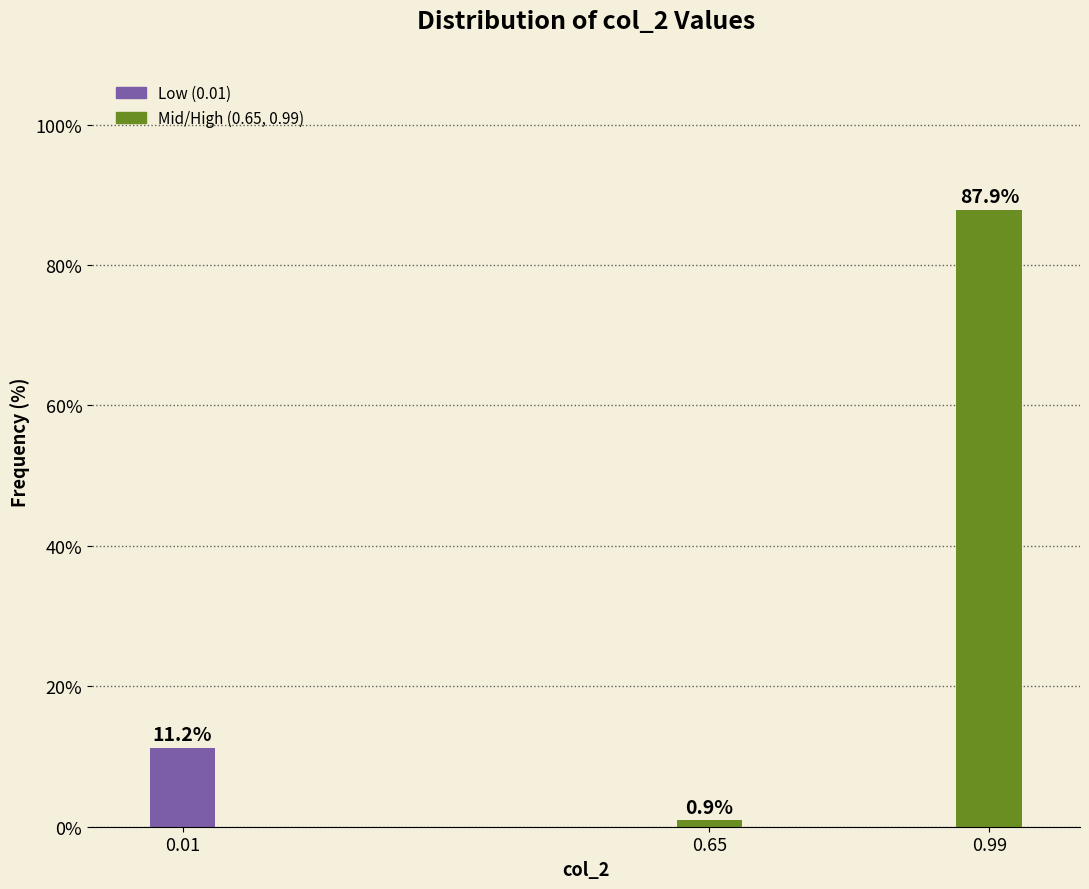

Reading left to right, extract all data points from this chart.

0.01=11.2	0.65=0.9	0.99=87.9